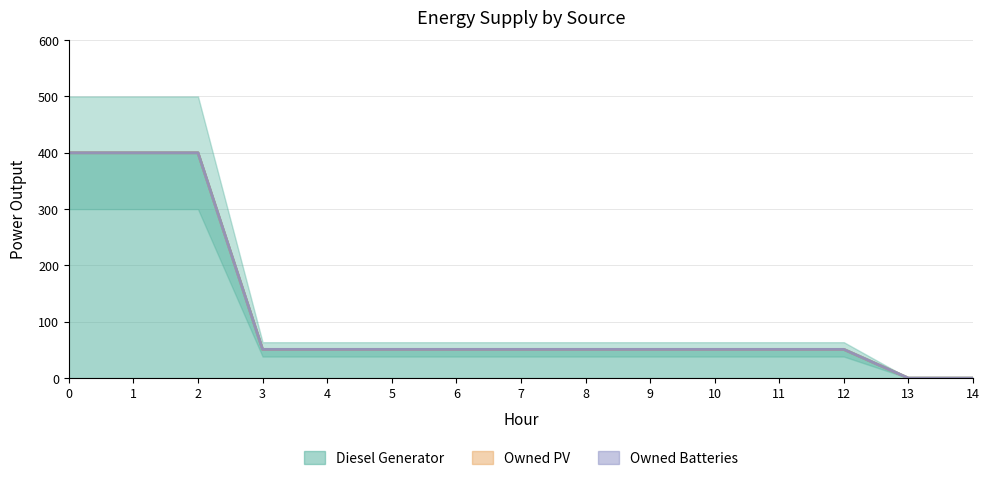

Which series changed the most between 4 and 9?

Diesel Generator